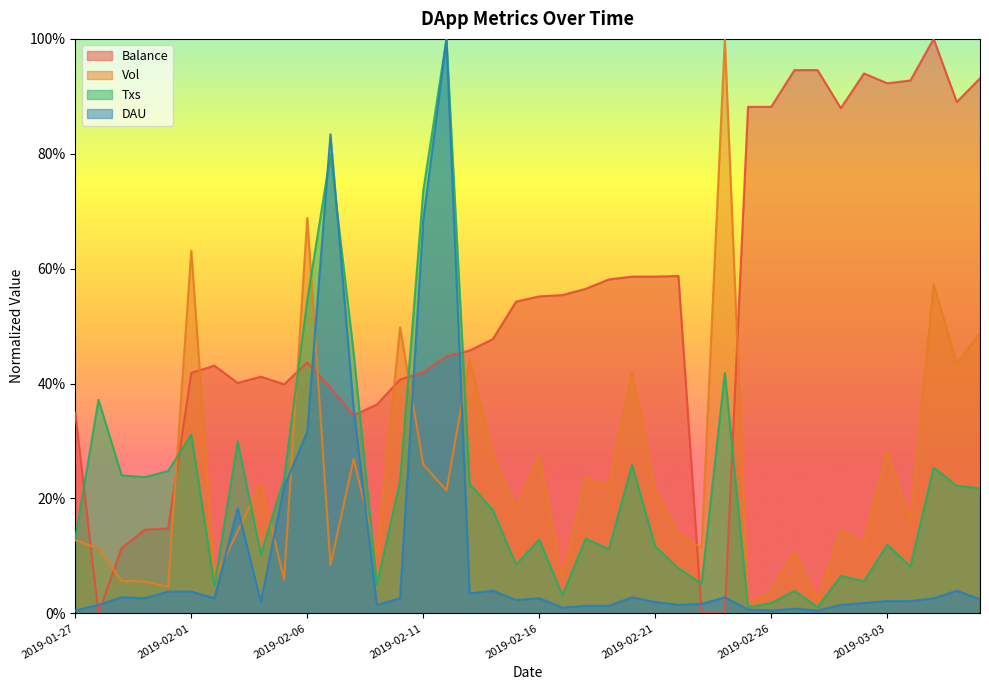

What are all the series names shown in the legend?

Balance, Vol, Txs, DAU